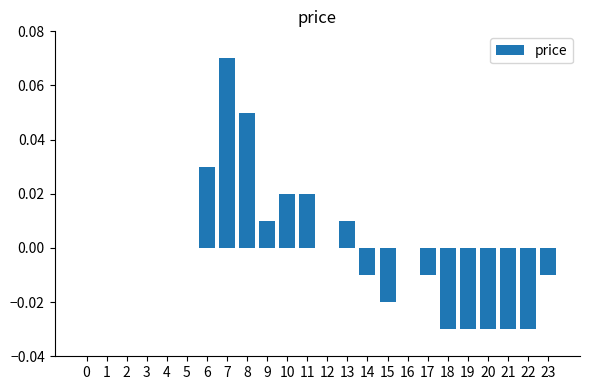

True or false: the data shows -0.1 at 20.

False